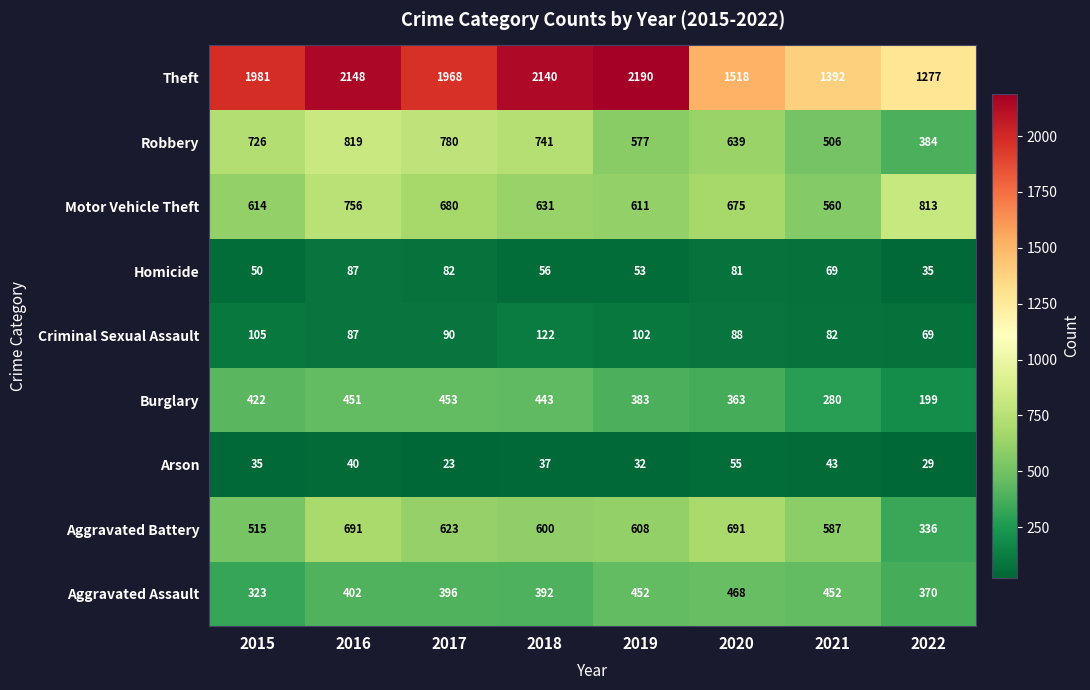

What is the smallest value displayed?

23